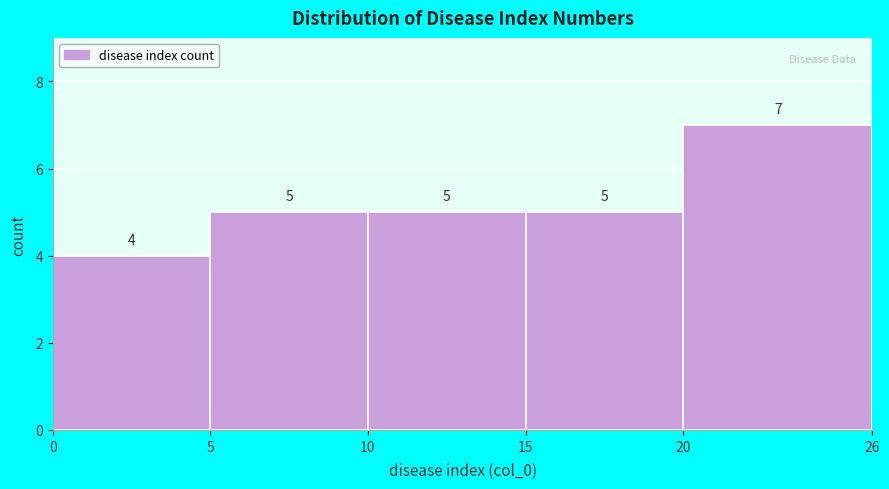

Reading left to right, transcribe this chart: for each bar, give the range it covers on the x-axis and its height.

0 to 5: 4
5 to 10: 5
10 to 15: 5
15 to 20: 5
20 to 26: 7